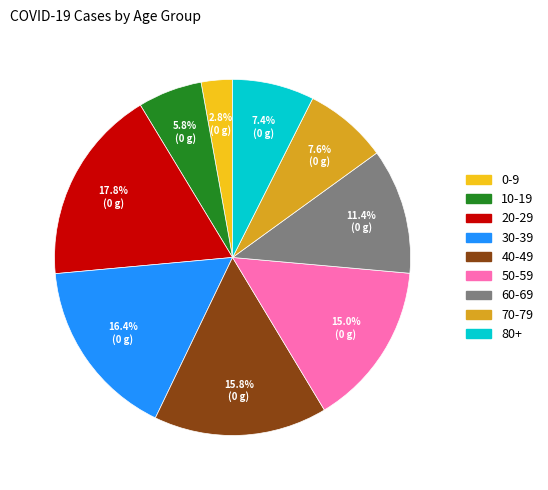

Between 10-19 and 30-39, which is larger?

30-39